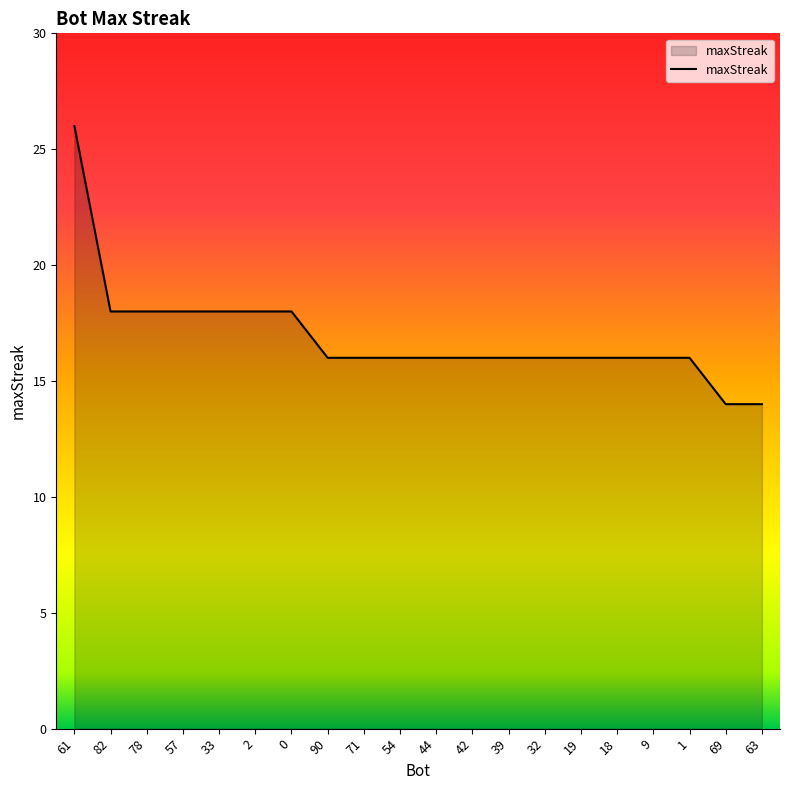

What is the difference between the values at 61 and 19?

10